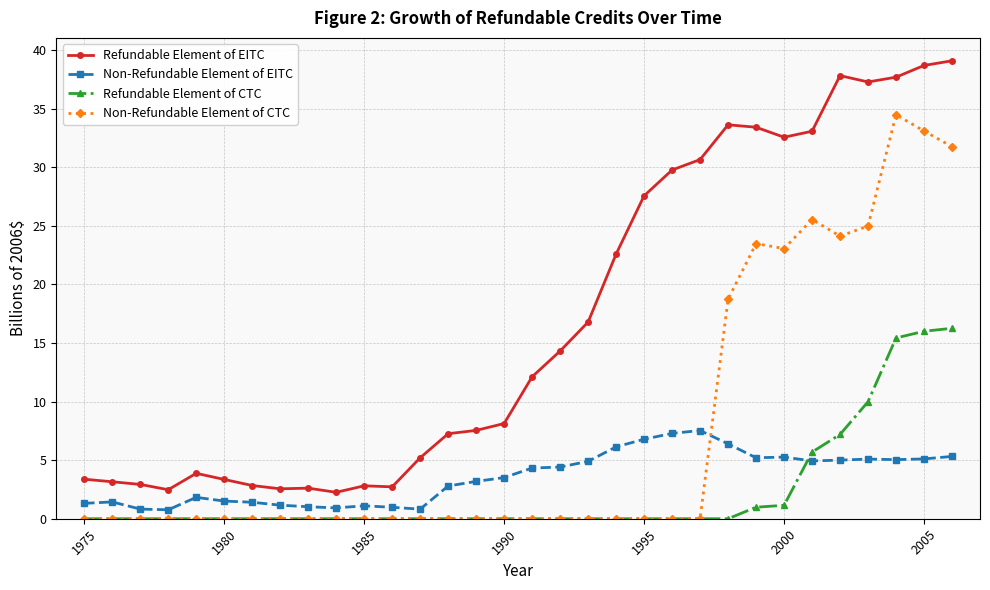

True or false: Refundable Element of EITC and Non-Refundable Element of CTC cross at least once.

False